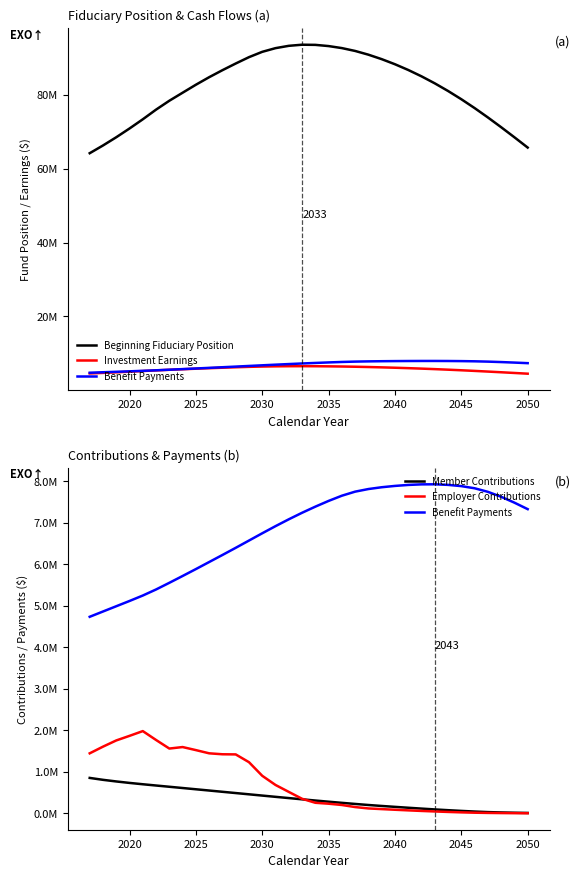

Reading left to right, what are all the values shown in this chart?

Beginning Fiduciary Position: 64246524	66338907	68569761	70944848	73438212	76060106	78467908	80641597	82805723	84847148	86748196	88555229	90279804	91725716	92722745	93353019	93654466	93613069	93285334	92738700	91963161	90951951	89742352	88360665	86808322	85082887	83183719	81112806	78876674	76482579	73945079	71294701	68564062	65774135
Investment Earnings: 4539195	4689432	4849492	5018697	5195301	5371401	5533725	5681793	5828841	5965317	6094082	6216819	6330453	6414822	6470667	6503311	6512500	6498750	6468327	6422807	6360850	6283478	6193483	6091570	5977705	5851784	5713847	5564191	5403293	5231908	5051594	4864544	4672629	4477044
Benefit Payments: 4738254	4865354	4992344	5119242	5250282	5396304	5556808	5721011	5887458	6057237	6227110	6399281	6574432	6749916	6921617	7086576	7243830	7391176	7529486	7654985	7752828	7815668	7859004	7890811	7914373	7928062	7929845	7915832	7885867	7834239	7748552	7629166	7487570	7331399
Member Contributions: 856926	810812	771685	736409	704296	673805	643801	613542	583350	553083	522566	492259	461933	431545	401170	371149	341391	312174	283911	256398	229935	204476	181348	159596	138333	117752	97949	79502	62373	46716	33563	24446	18115	13379
Employer Contributions: 1449303	1609956	1759570	1870208	1984732	1770527	1564081	1600389	1526758	1449429	1426513	1423273	1235929	908025	686977	519968	354433	257904	235513	204665	154801	121643	105615	90056	75287	61390	48826	37379	27182	18921	13596	9959	7212	5193